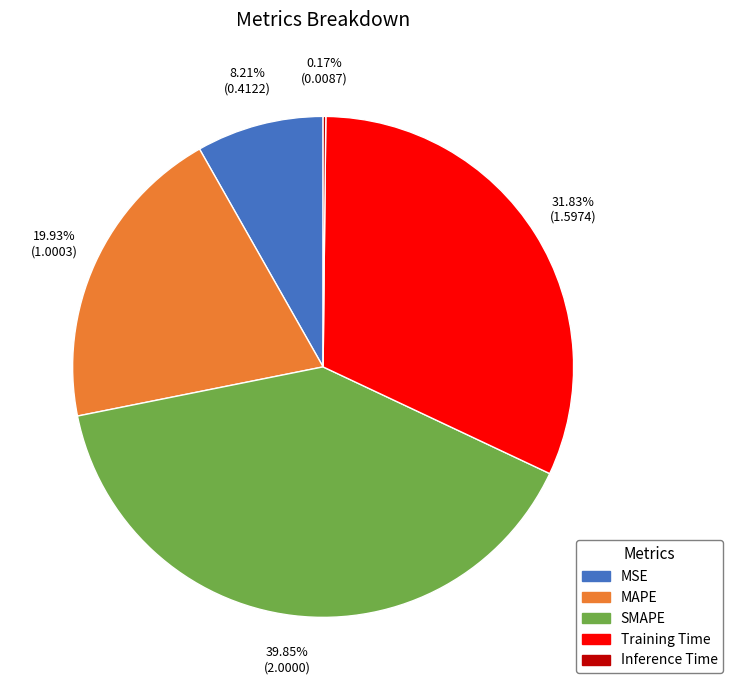

Is SMAPE the majority of the pie?

No